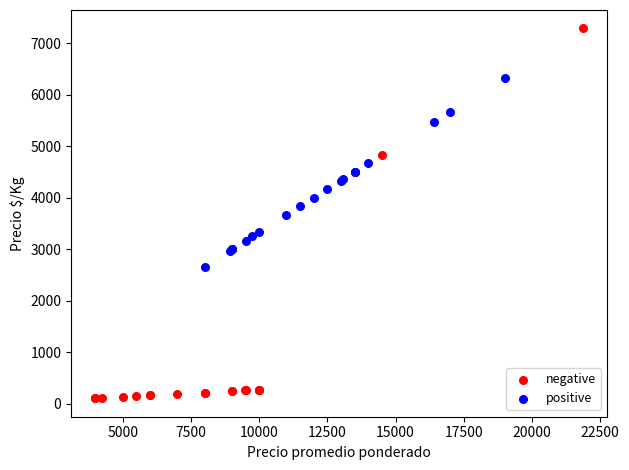

Which series reaches the maximum Y coordinate?

negative